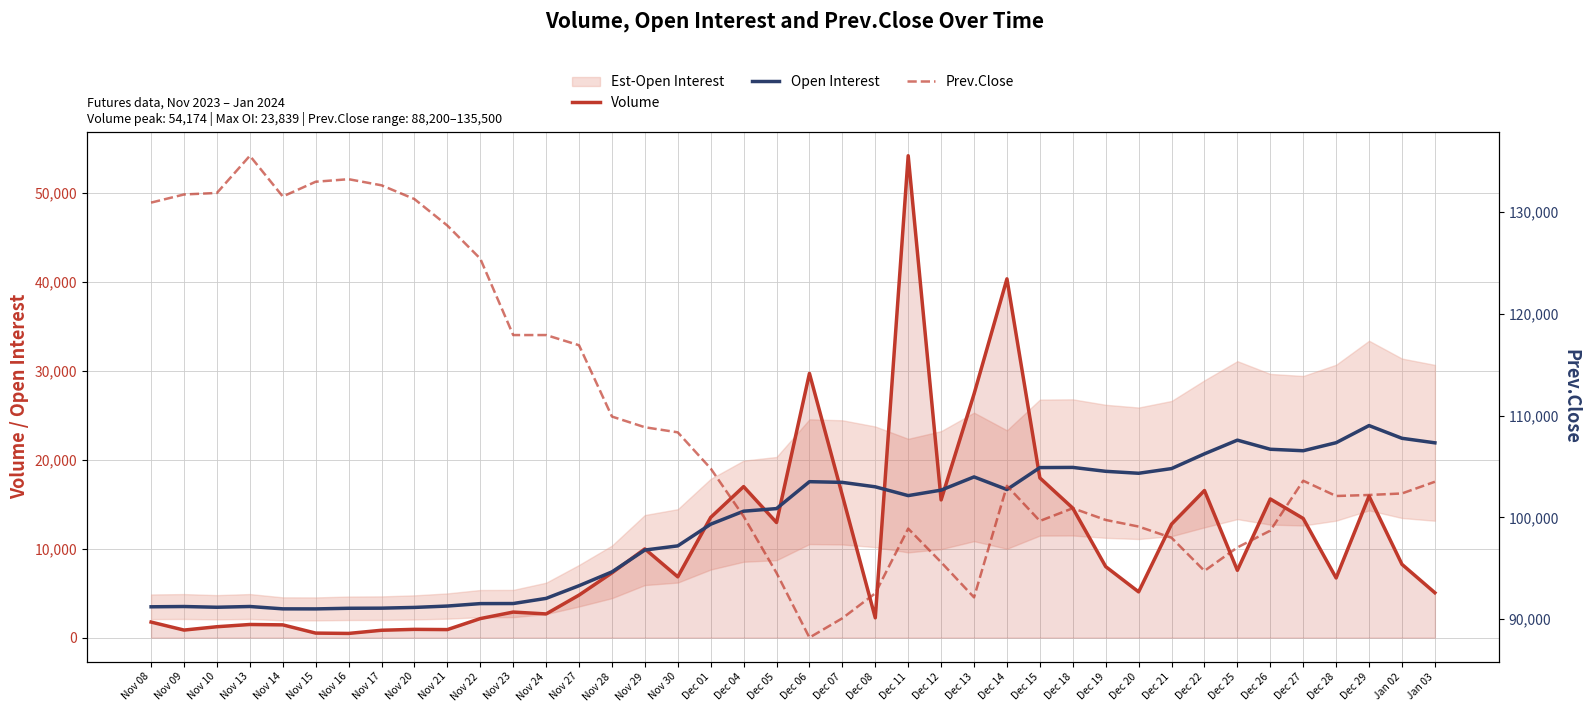

Is the value of Open Interest at Nov 30 greater than the value of Volume at Dec 18?

No